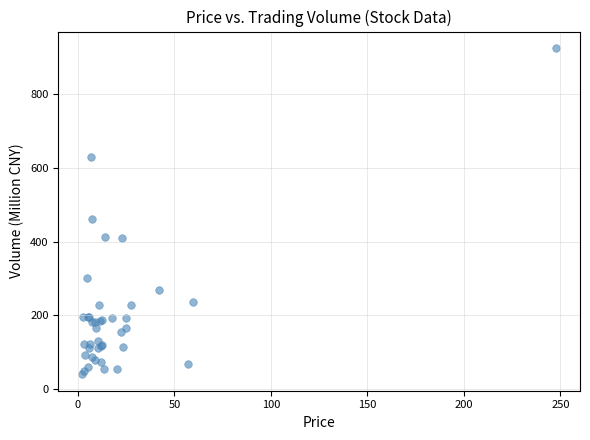

What Y value in the scatter plot is closest to 482?

460.7